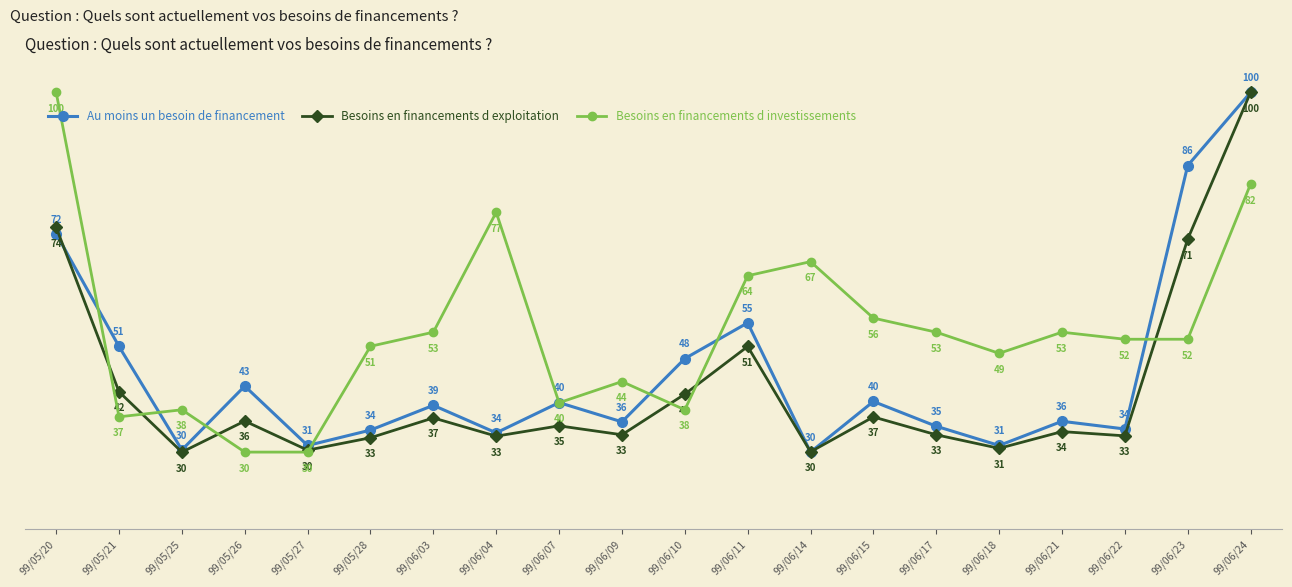

The Besoins en financements d investissements series shows 38.2 at 99/06/10. True or false?

True